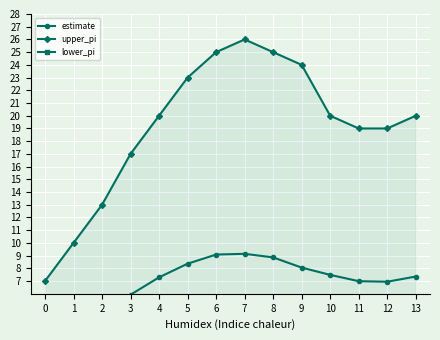

At how many categories does at least one series exceed 6?

14